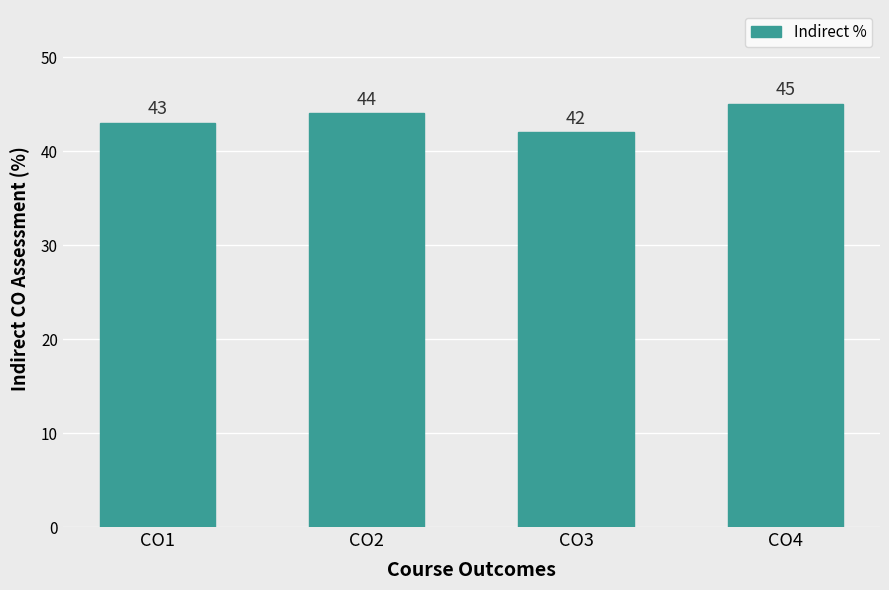

Is it true that the value at CO3 is 42?

True